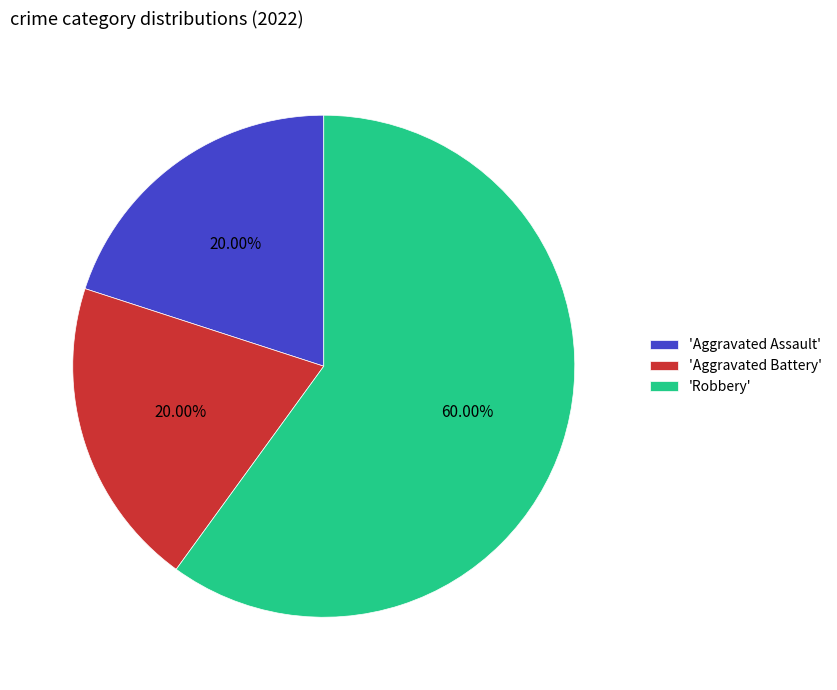

What is the ratio of the value at 'Aggravated Battery' to the value at 'Aggravated Assault'?

1.0